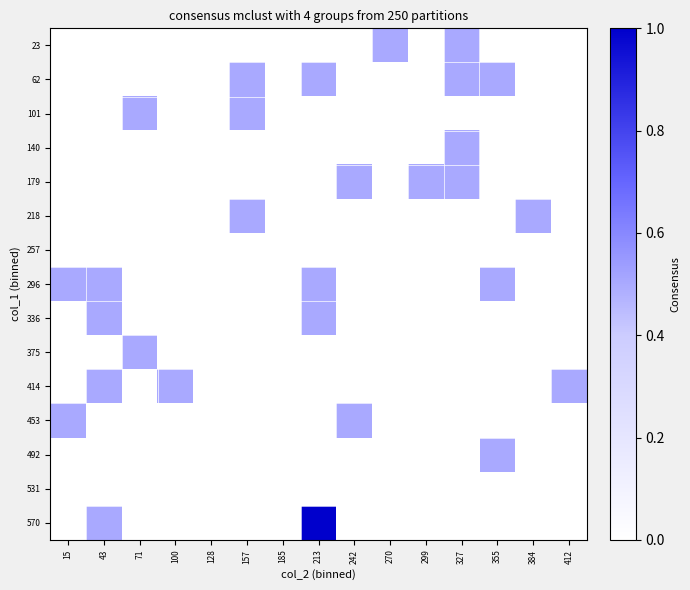

Count the number of categories in the chart.

15